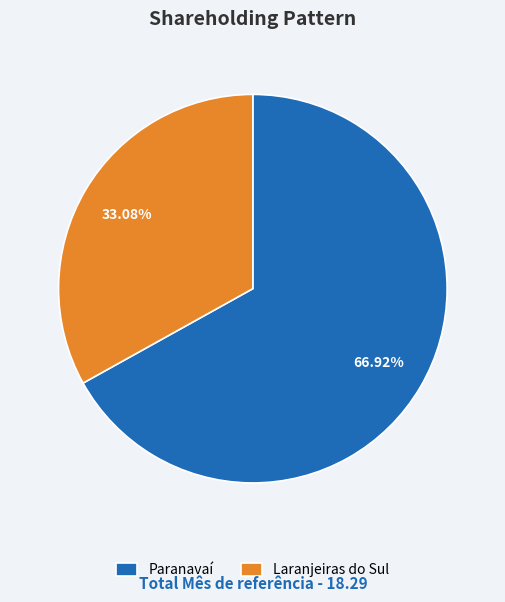

Does any single category account for the majority?

Yes